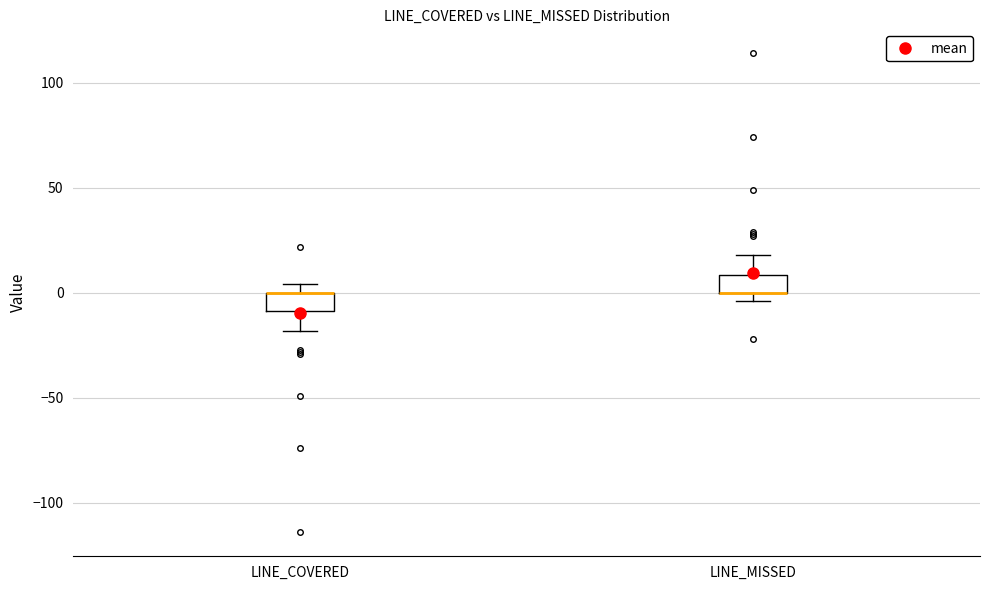

Reading left to right, read every box against the y-axis: the position of its median line, the range the box covers, and the ends of its whiskers. The values are not printed on the chart, so give them approximately, as read against the axis.

LINE_COVERED: median 0 (drawn on the box's upper edge), box -10 to 0, whiskers -20 to 5
LINE_MISSED: median 0 (drawn on the box's lower edge), box 0 to 10, whiskers -5 to 20